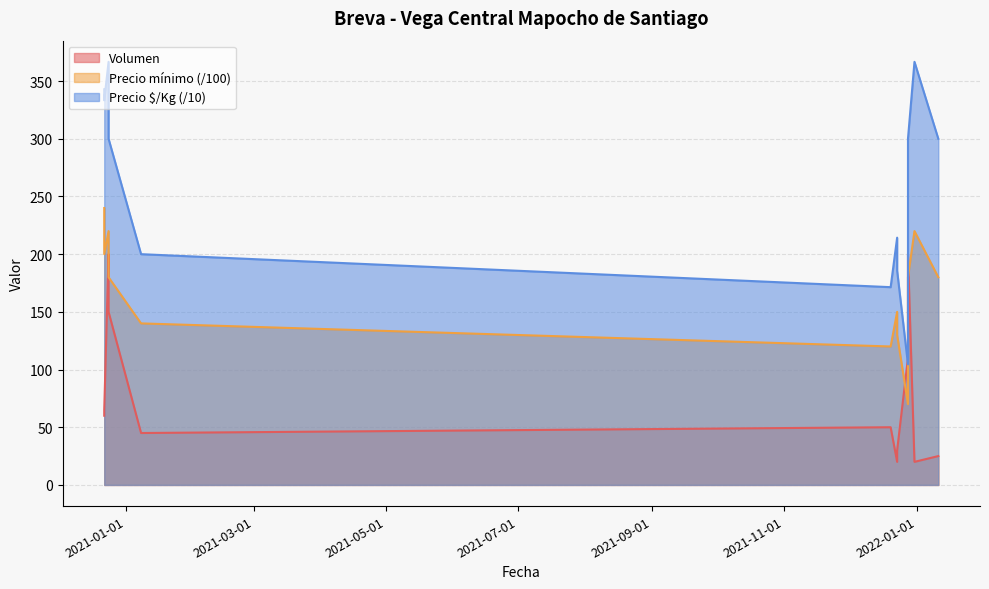

How many data points in Volumen are less than 60?

6